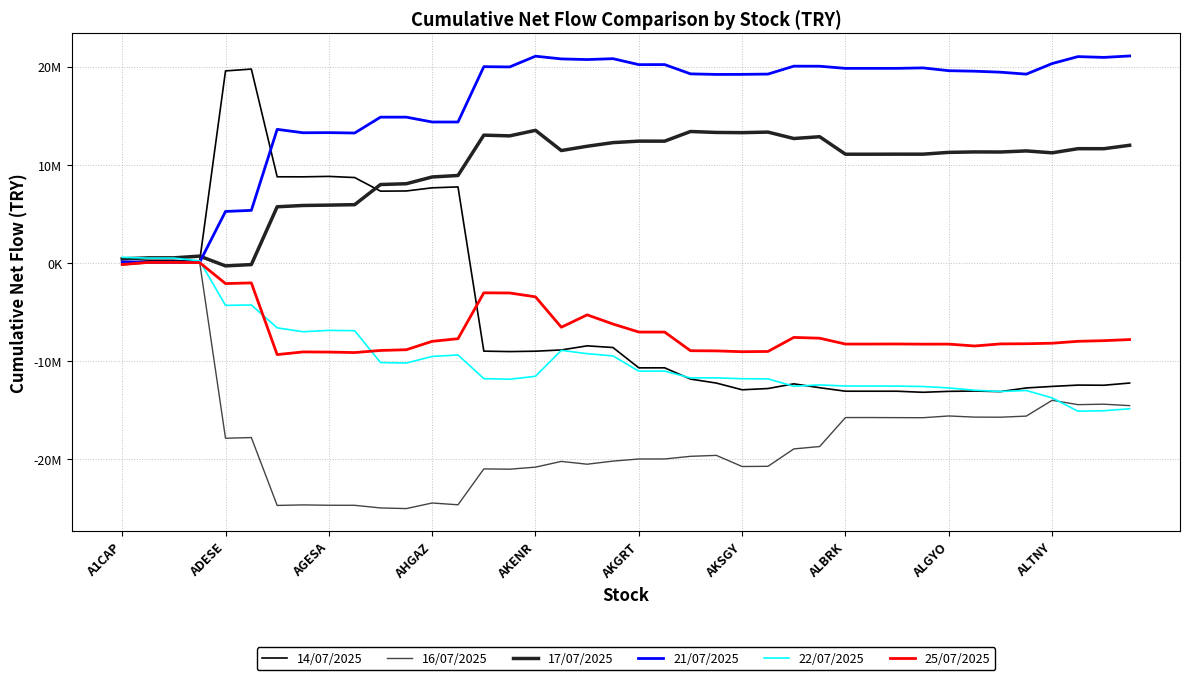

Where do 14/07/2025 and 21/07/2025 first cross each other?

A1CAP and ADESE